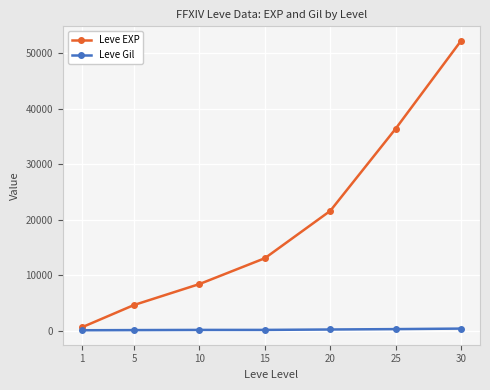

What is the value of the Leve Gil point at the 4th from the left?

174